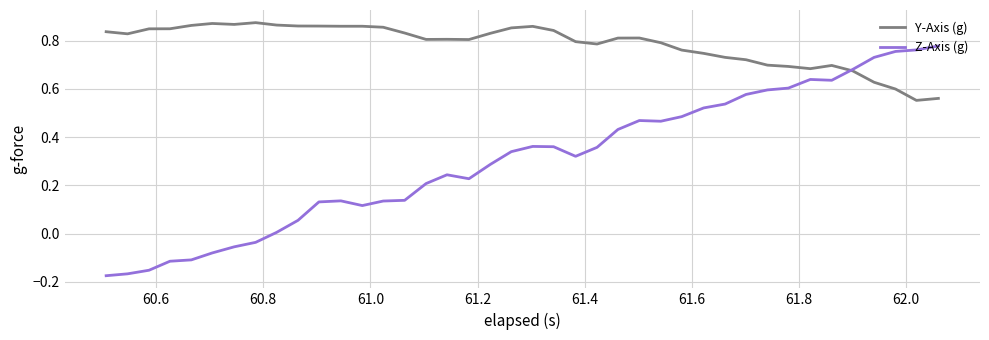

Which series has the widest spread of values?

Z-Axis (g)